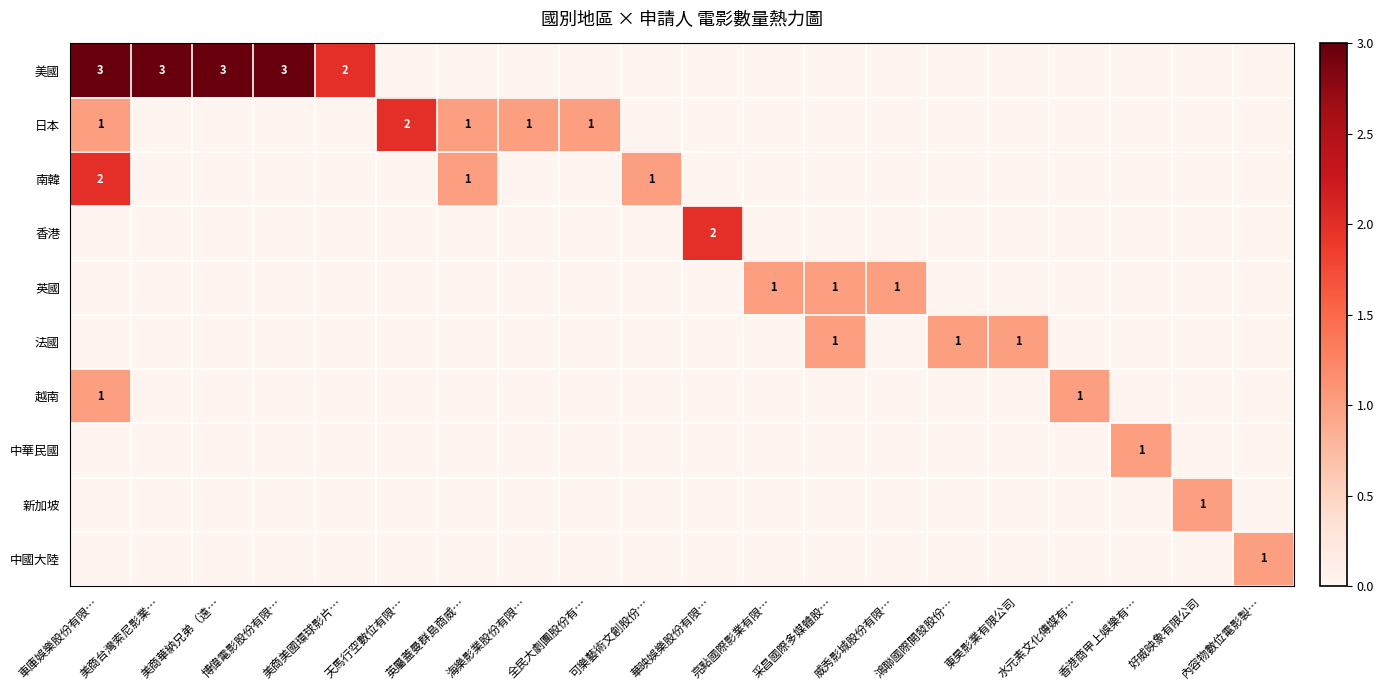

What value does the 日本 series have at 海樂影業股份有限…?

1